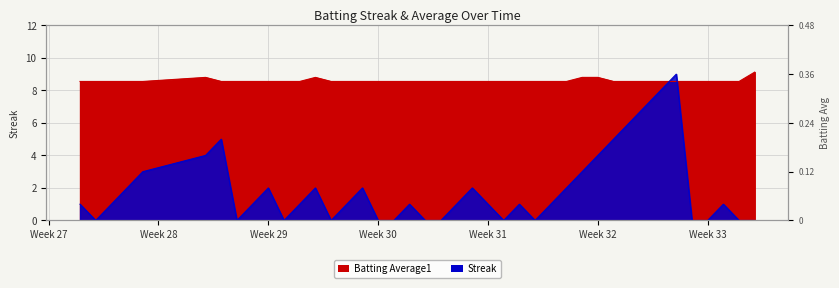

Which series has the largest total across all categories?

Batting Average1